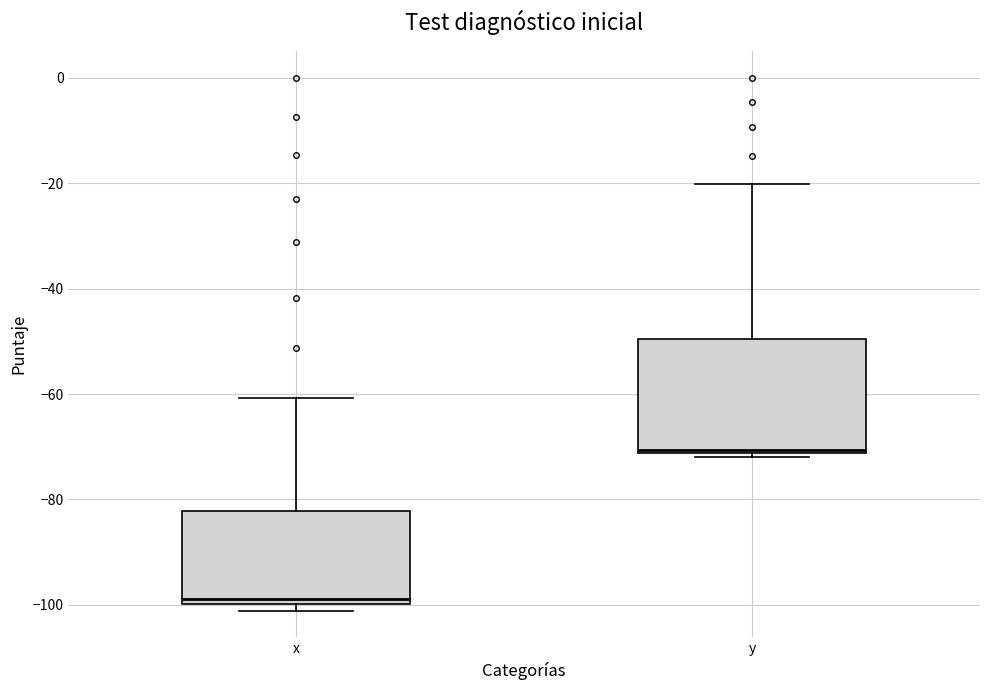

Which box has the highest median line?

y